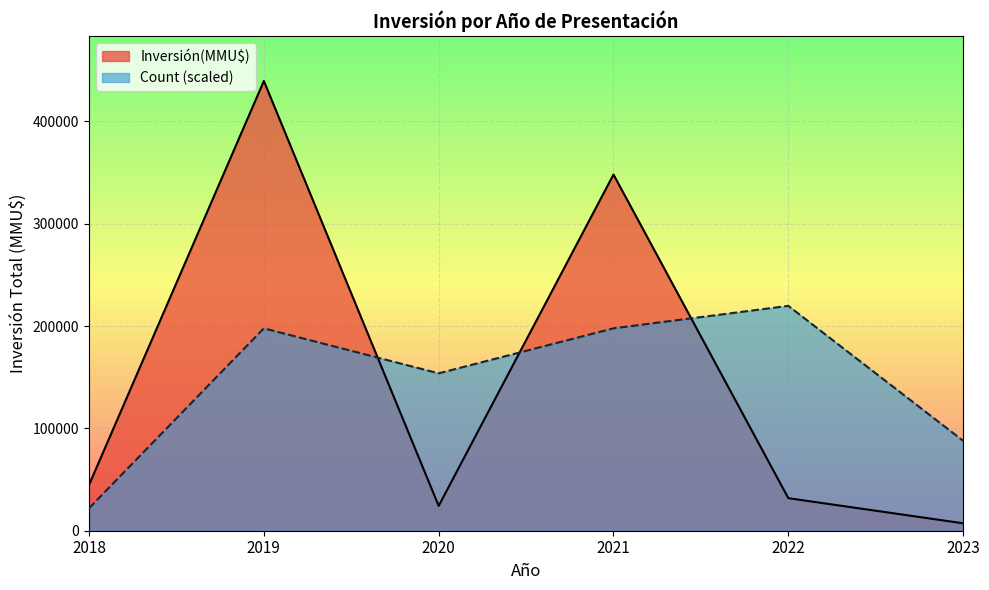

After their last crossing, which series has the higher values: Inversión(MMU$) or Count (scaled)?

Count (scaled)